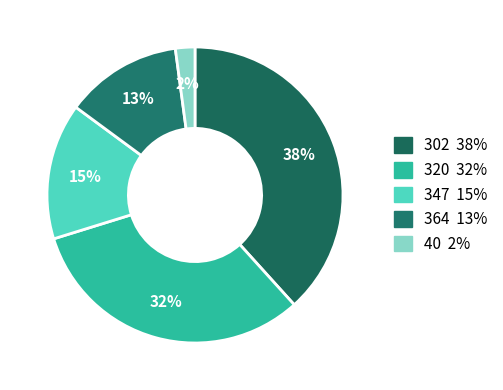

How many slices are in this pie chart?

5